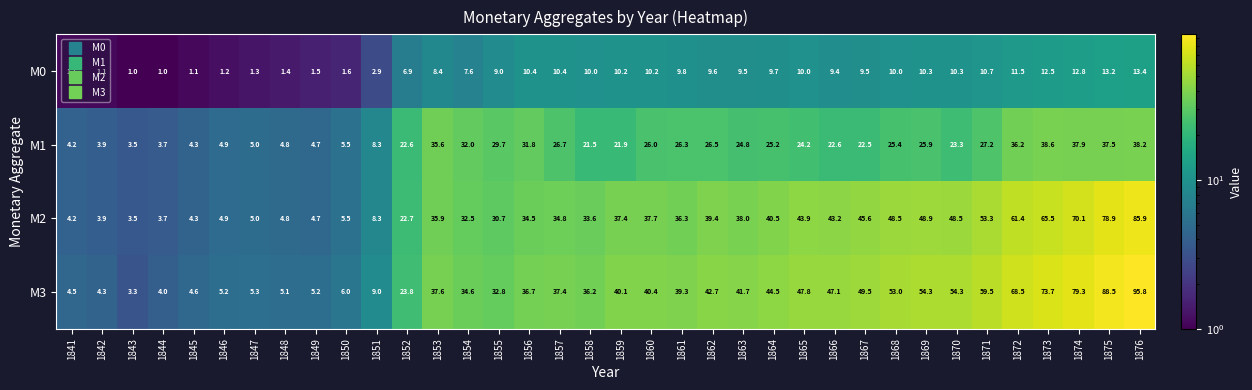

What is the difference between the M1 values at 1851 and 1874?

29.6